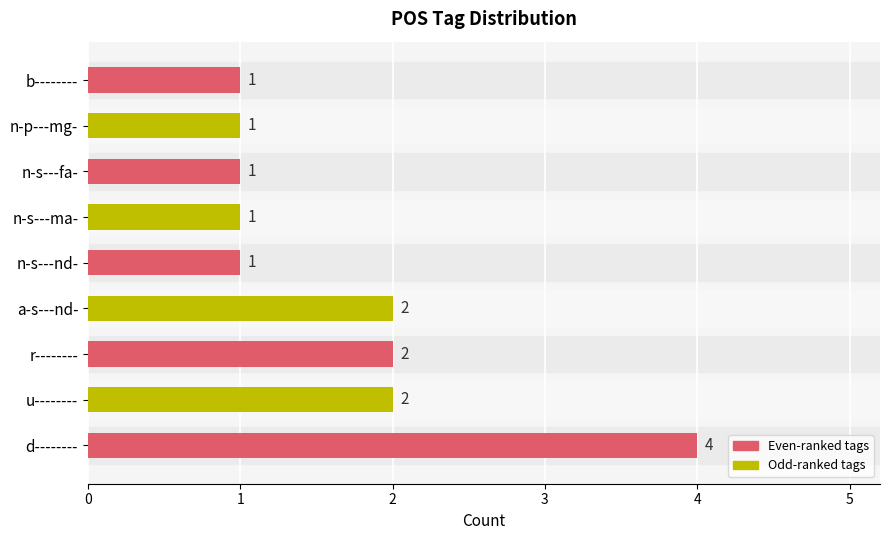

Which has a higher value, n-s---ma- or a-s---nd-?

a-s---nd-